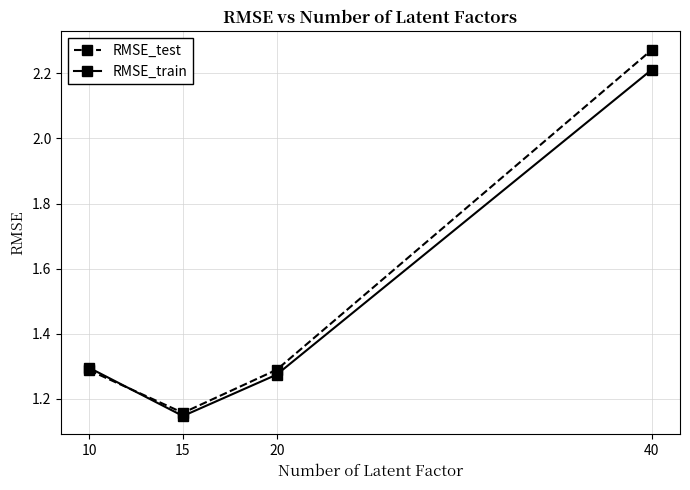

Which series has the widest spread of values?

RMSE_test